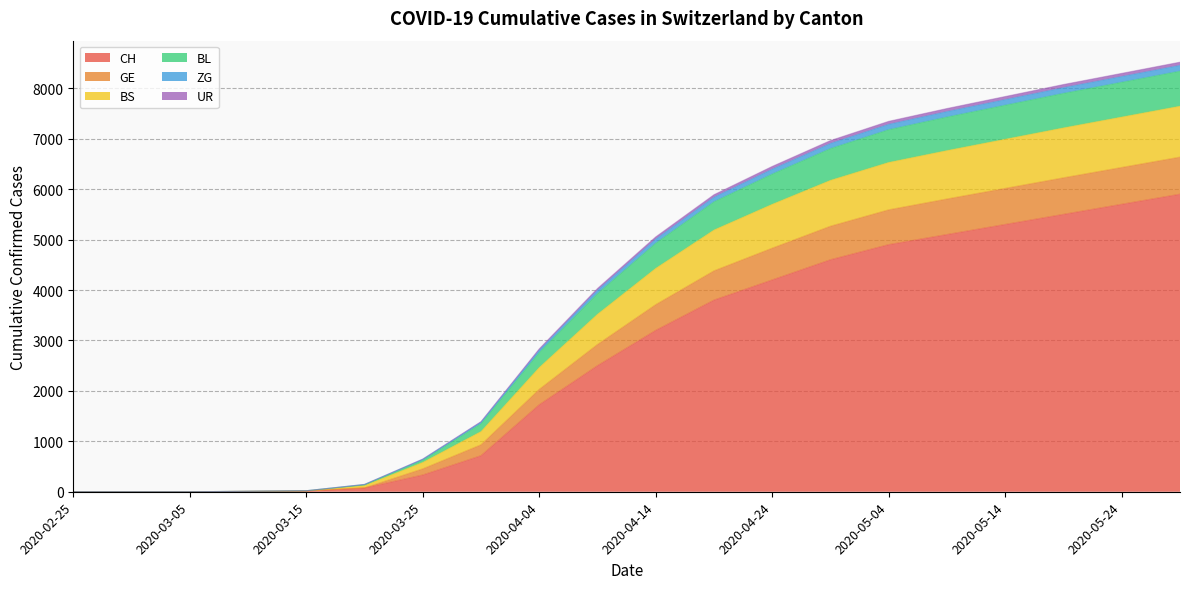

What position from the right is 2020-03-30?

13